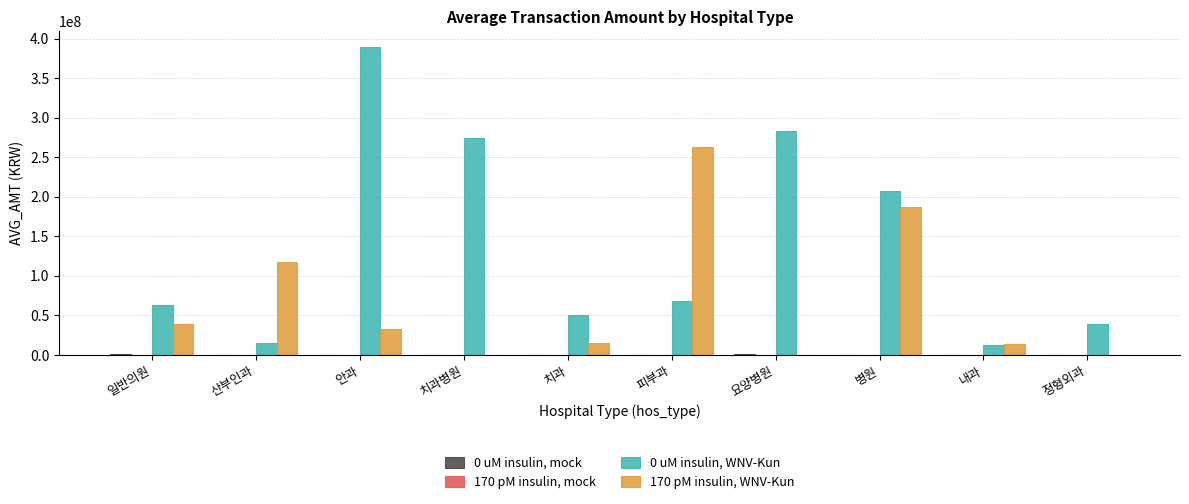

The value of 0 uM insulin, WNV-Kun at 요양병원 is 283492981.0. True or false?

True